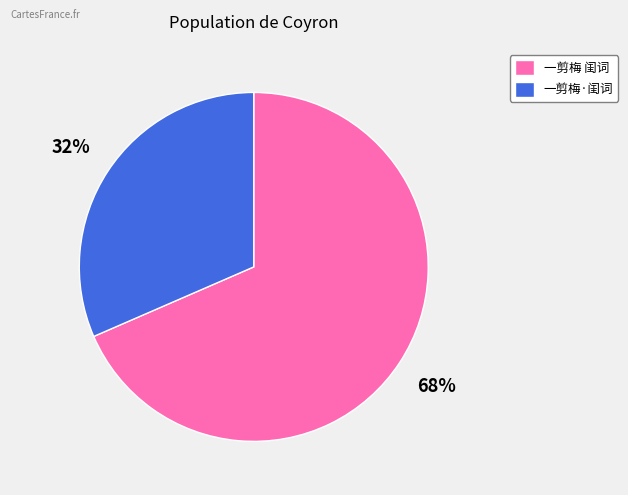

Combined, do 一剪梅·闺词 and 一剪梅 闺词 account for over 50%?

Yes